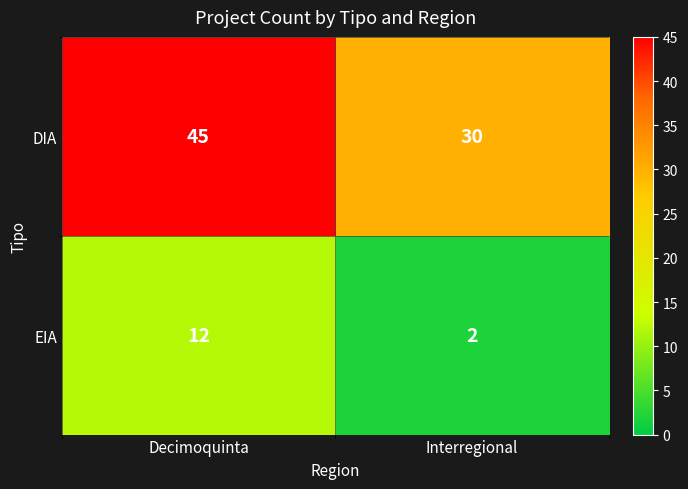

Reading left to right, transcribe all the data shown in this chart.

DIA: Decimoquinta=45	Interregional=30
EIA: Decimoquinta=12	Interregional=2